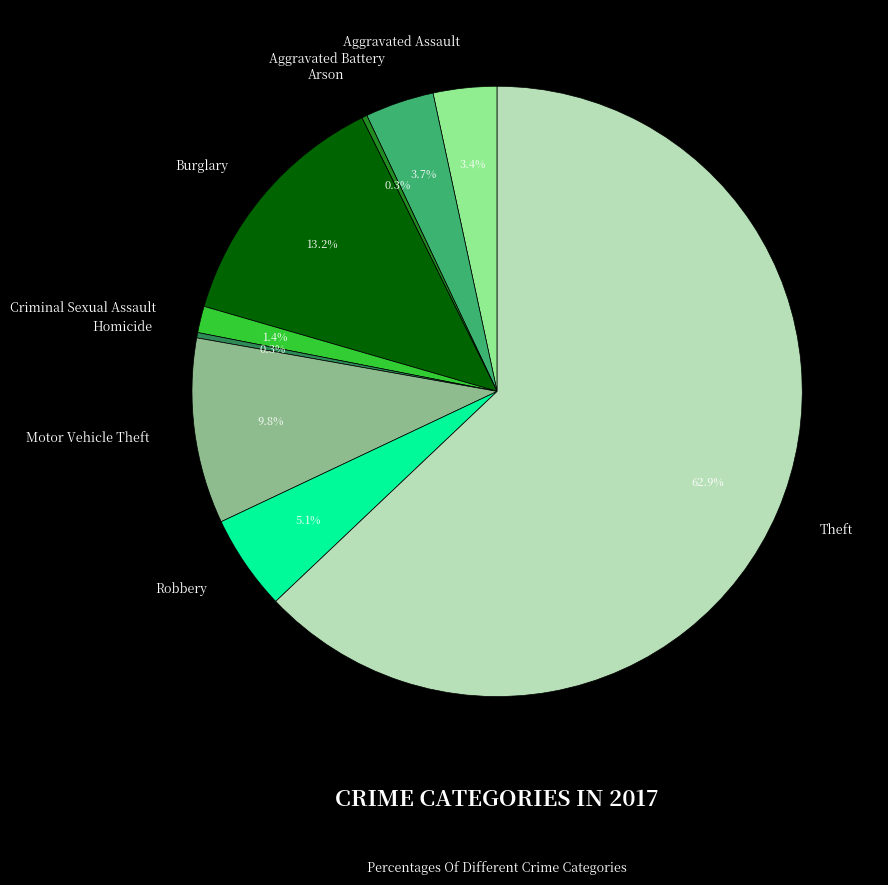

Which slice is the largest?

Theft